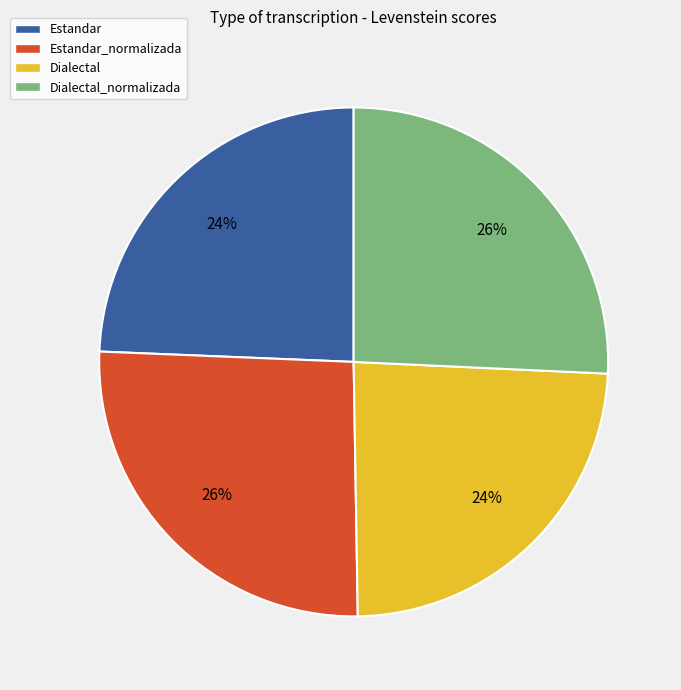

To the nearest percent, what is the average slice percentage?

25%